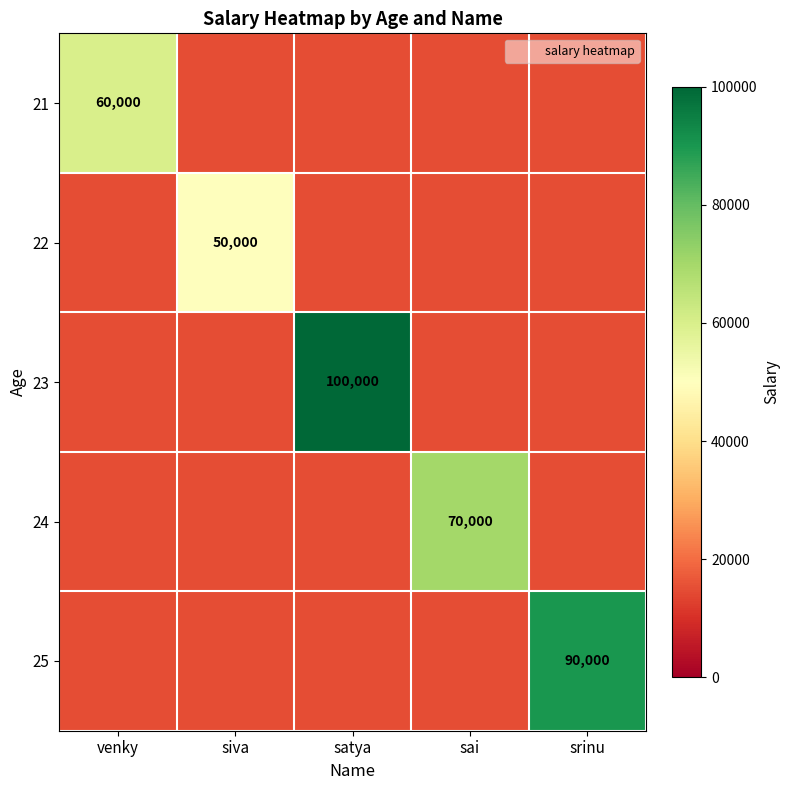

The 22 series shows 15000 at satya. True or false?

True